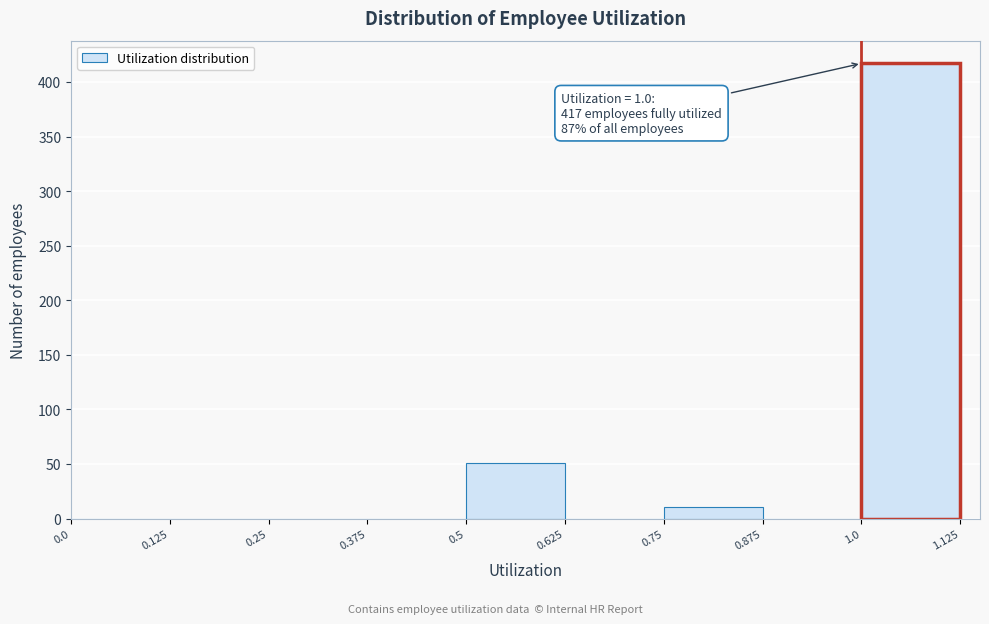

Which range on the x-axis has the tallest bar?

1.0 to 1.125